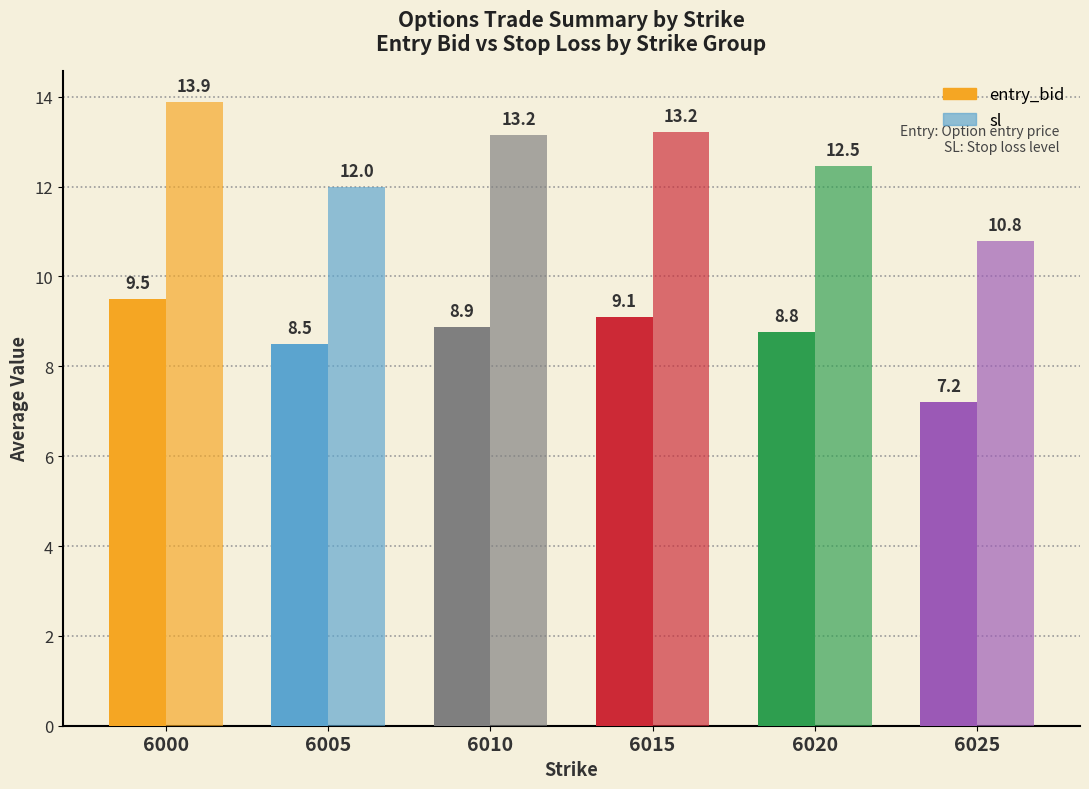

How many bars are there in total?

12